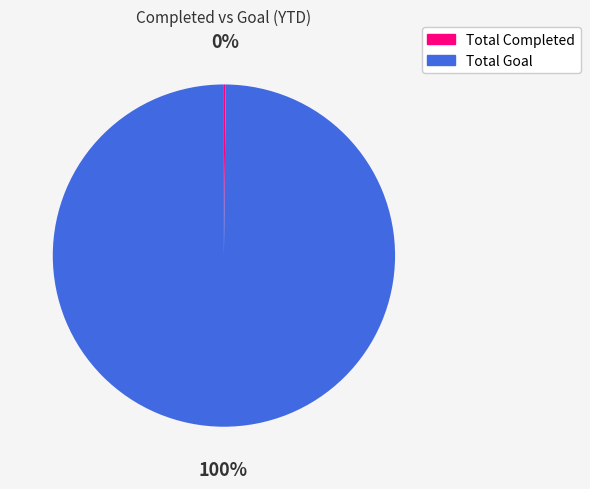

To the nearest percent, what is the difference between the largest and smallest slice percentages?

100%